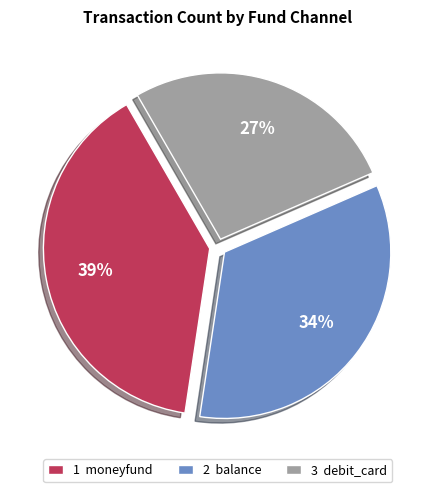

The 1 moneyfund slice represents 39% of the pie. True or false?

True